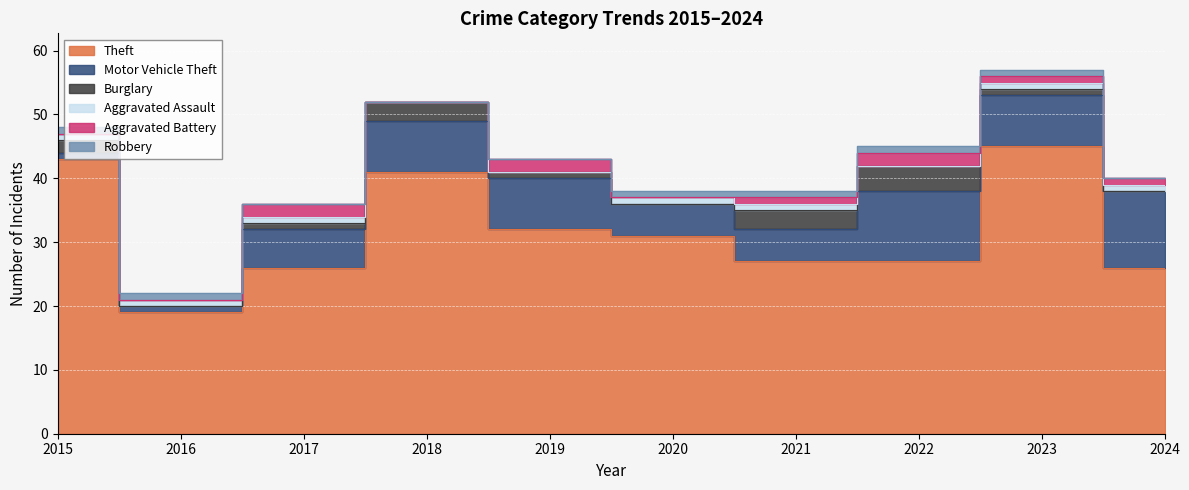

What is the sum of the Aggravated Battery values at 2015 and 2024?

1